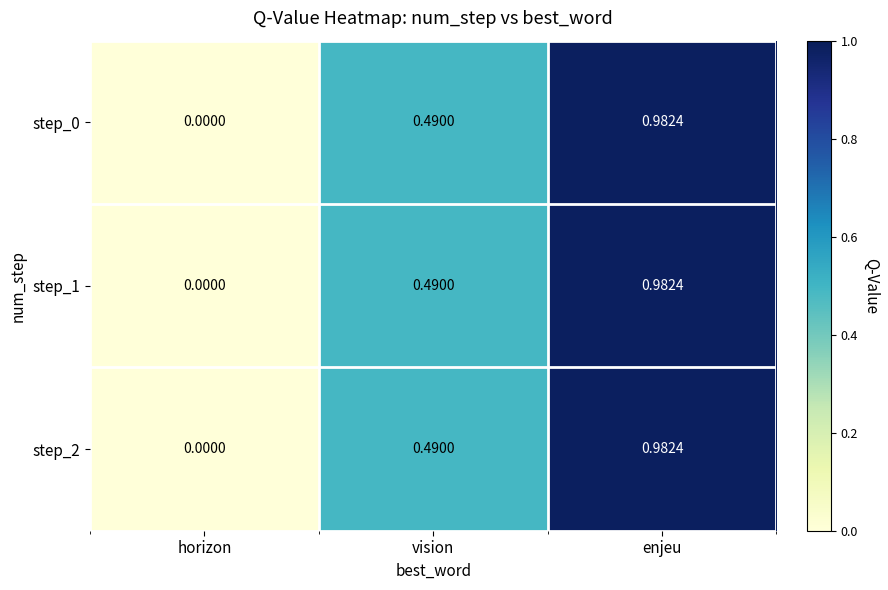

At which category is the sum across all series the highest?

enjeu